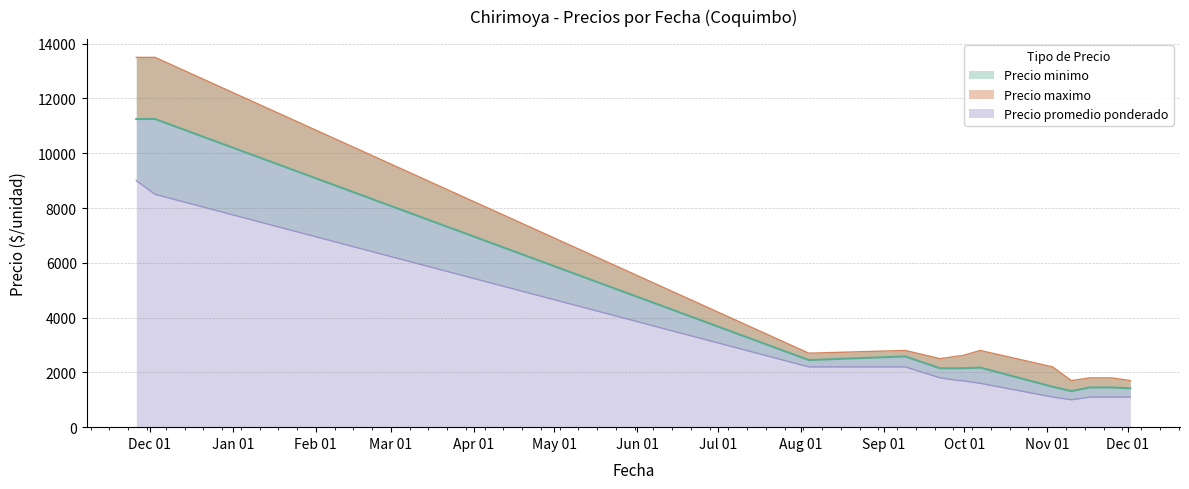

How many values in the Precio promedio ponderado series are below 2150?

5